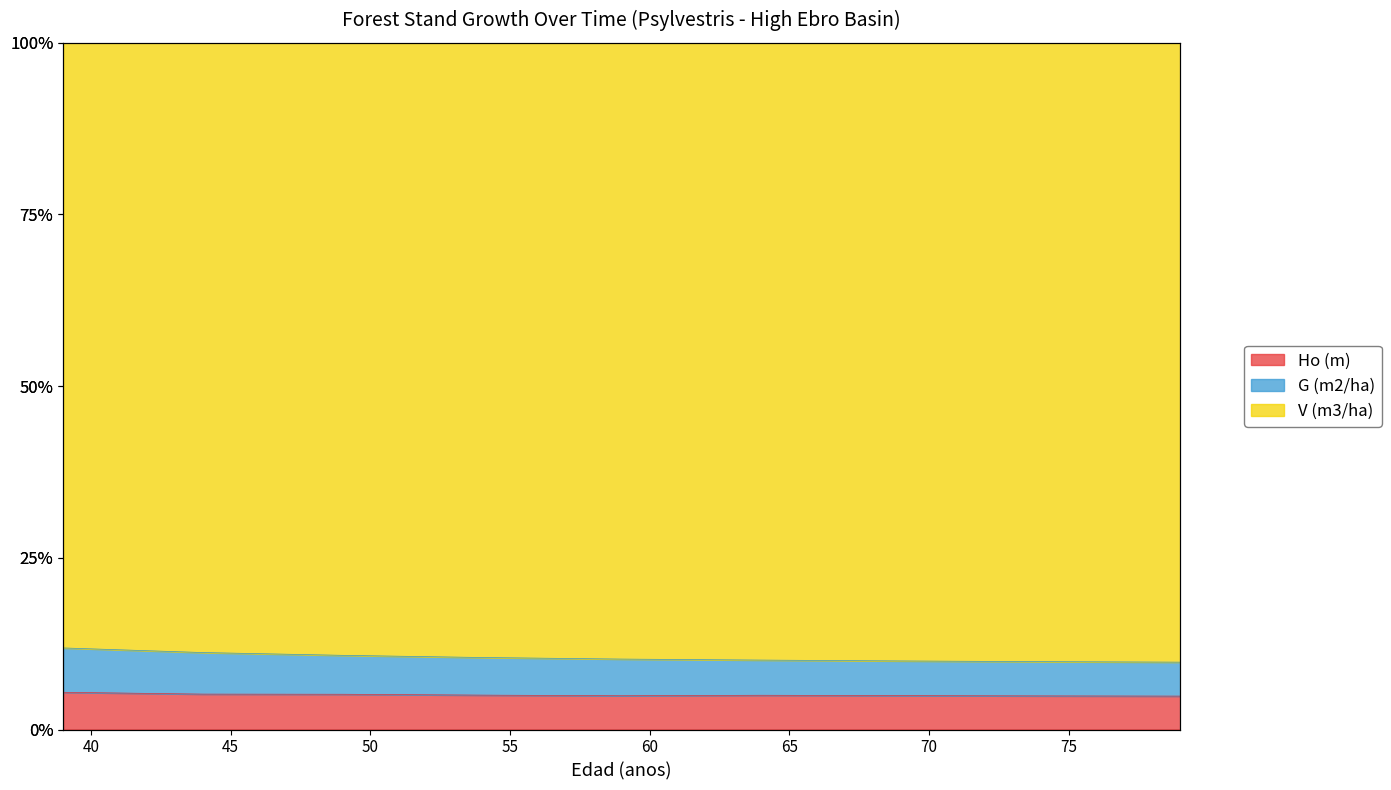

List the labels in order of Ho (m) value, smallest first.

79, 74, 69, 64, 59, 54, 49, 44, 39